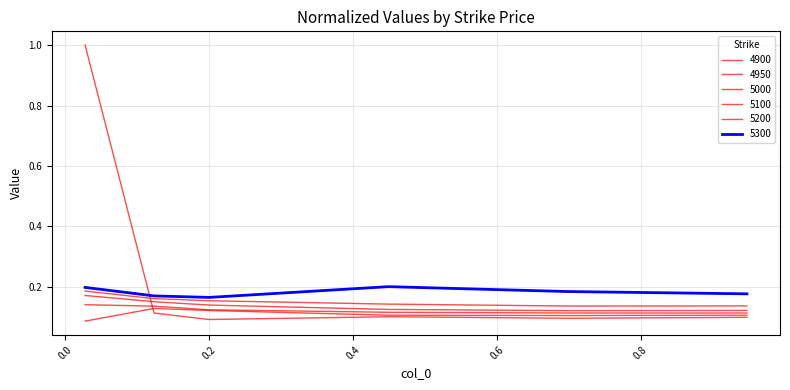

Reading left to right, transcribe all the data shown in this chart.

4900: 0.0273972602739726=1.0	0.1232876712328767=0.1	0.2=0.1	0.4493150684931507=0.1	0.6986301369863014=0.1	0.947945205479452=0.1
4950: 0.0273972602739726=0.1	0.1232876712328767=0.1	0.2=0.1	0.4493150684931507=0.1	0.6986301369863014=0.1	0.947945205479452=0.1
5000: 0.0273972602739726=0.1	0.1232876712328767=0.1	0.2=0.1	0.4493150684931507=0.1	0.6986301369863014=0.1	0.947945205479452=0.1
5100: 0.0273972602739726=0.2	0.1232876712328767=0.2	0.2=0.1	0.4493150684931507=0.1	0.6986301369863014=0.1	0.947945205479452=0.1
5200: 0.0273972602739726=0.2	0.1232876712328767=0.2	0.2=0.2	0.4493150684931507=0.1	0.6986301369863014=0.1	0.947945205479452=0.1
5300: 0.0273972602739726=0.2	0.1232876712328767=0.2	0.2=0.2	0.4493150684931507=0.2	0.6986301369863014=0.2	0.947945205479452=0.2